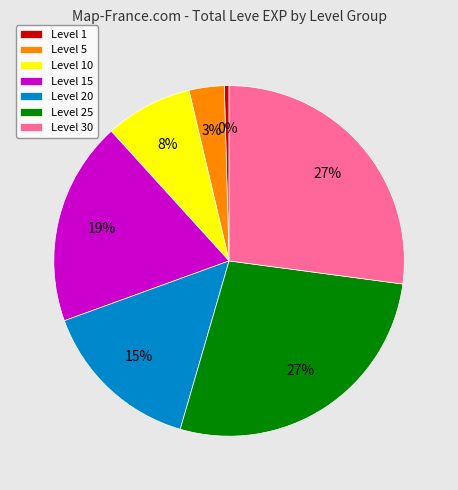

Is Level 5 the majority of the pie?

No